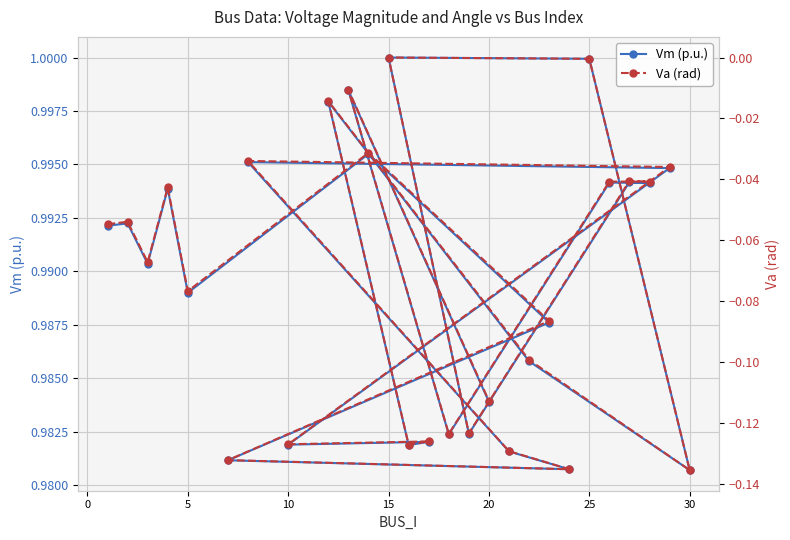

True or false: Vm (p.u.) and Va (rad) intersect in this chart.

False